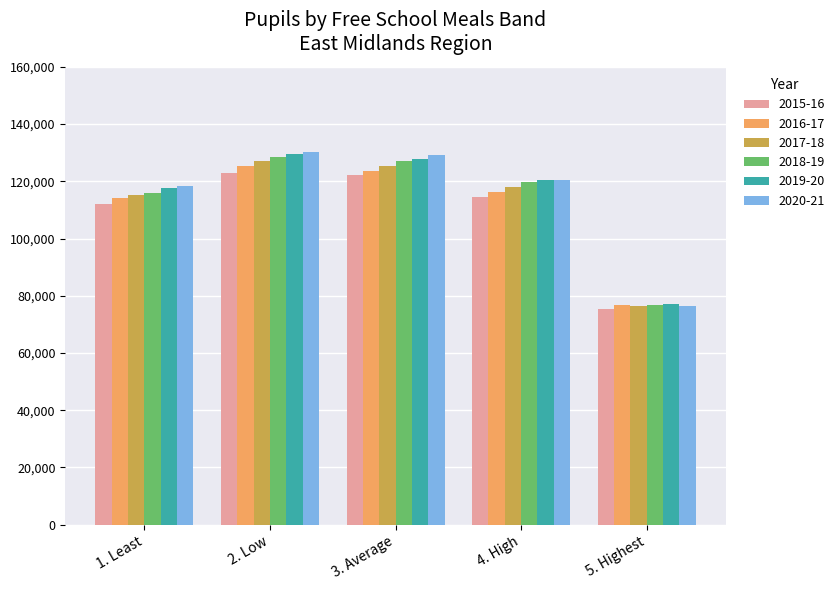

What is the label of the 5th bar from the left?

5. Highest